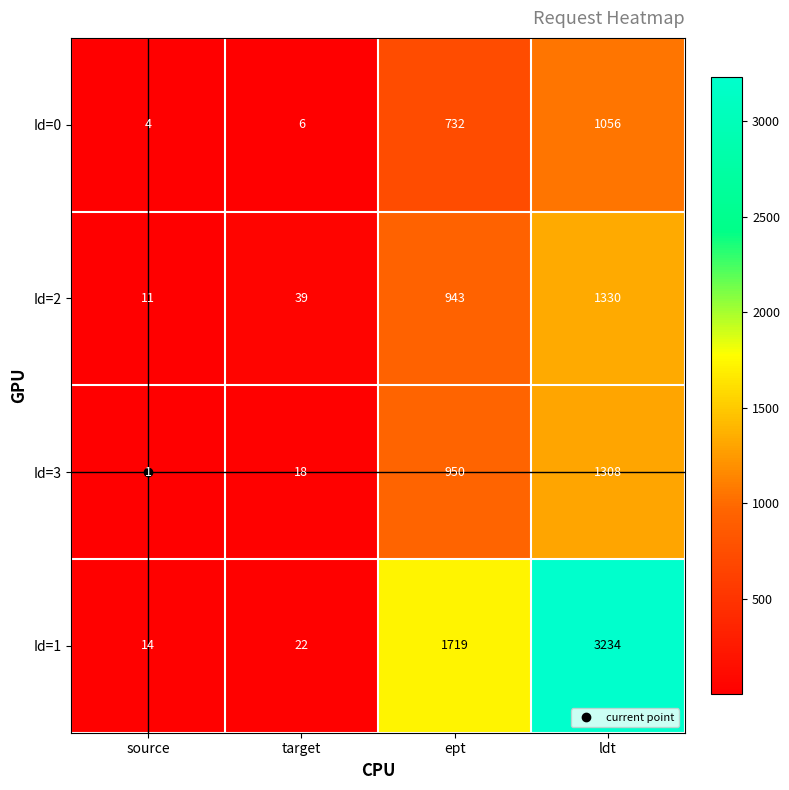

Rank the series by their maximum value, from lowest to highest.

Id=0, Id=3, Id=2, Id=1